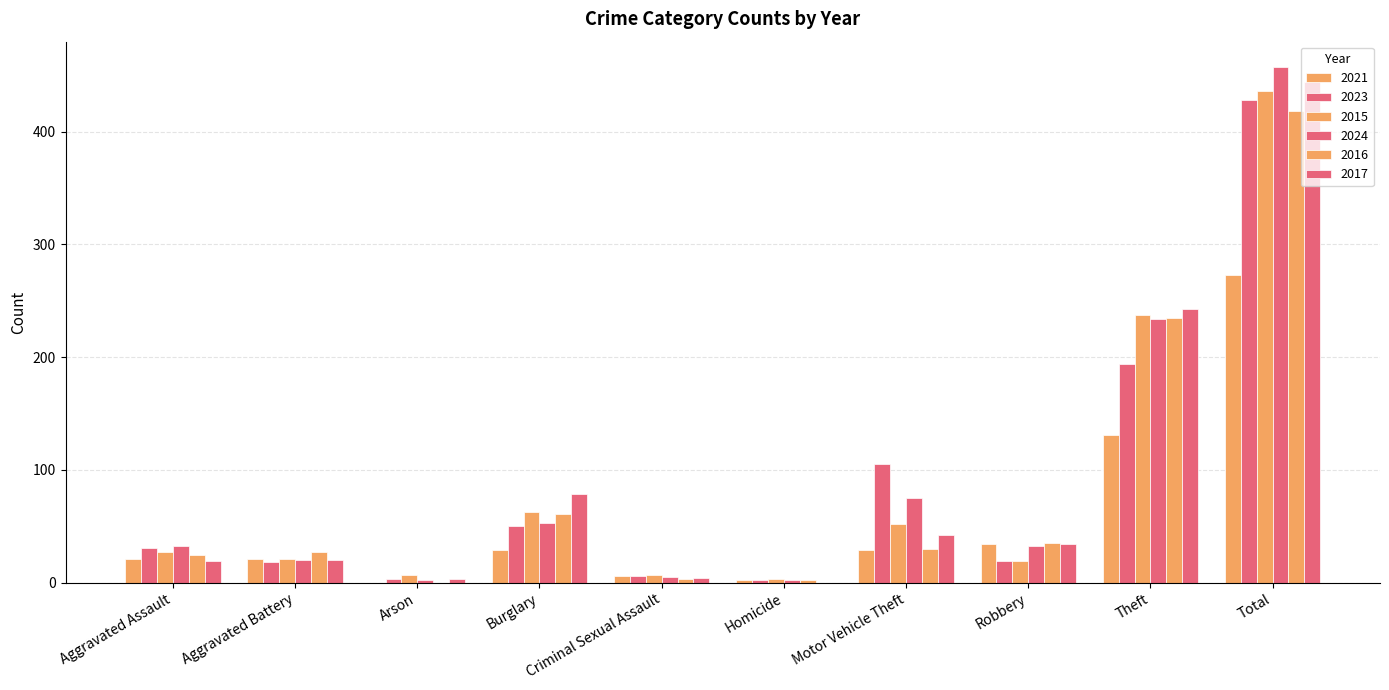

What is the label of the 8th bar from the right?

Arson